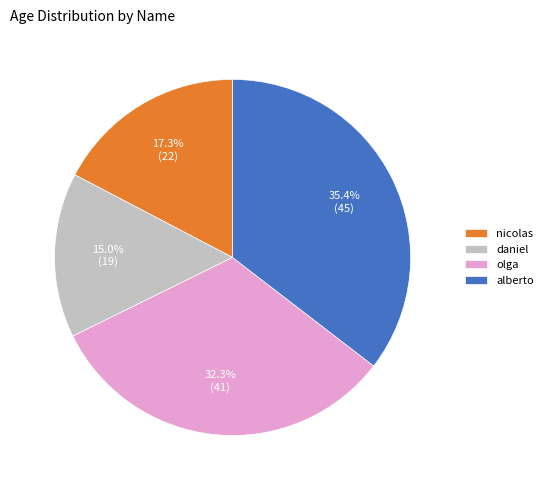

What percentage is NOT represented by daniel?

85.0%